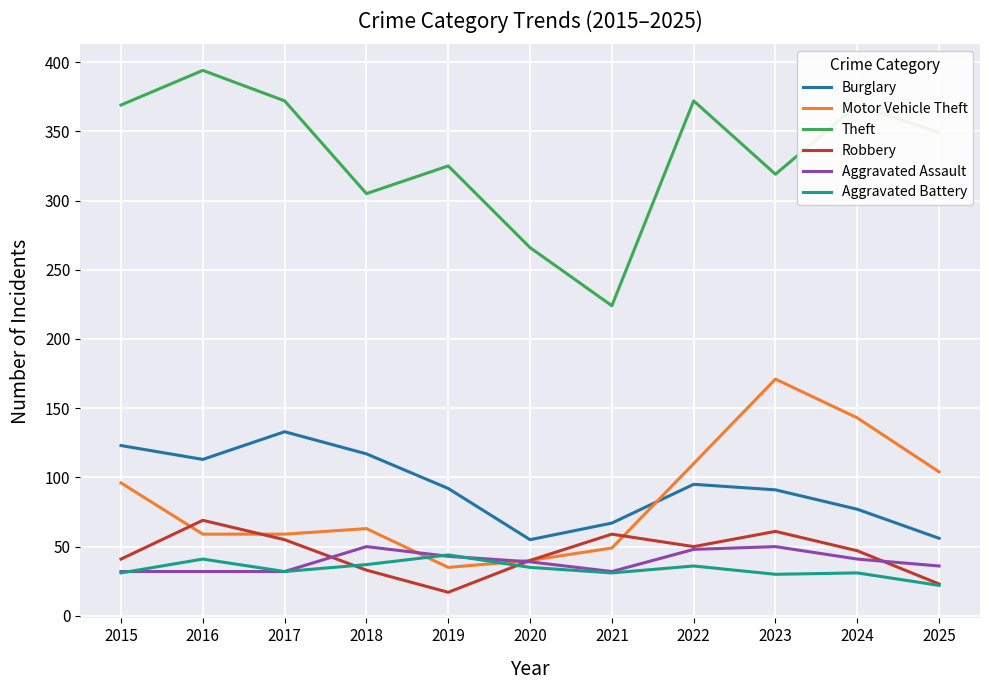

Which series has the largest range (max minus min)?

Theft